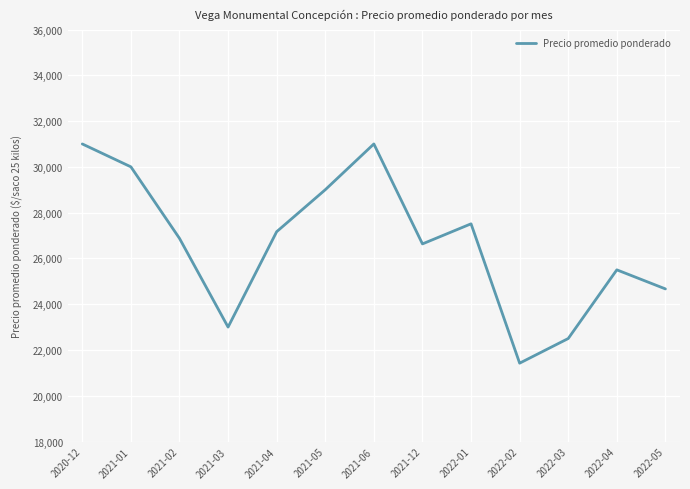

Where is the data nearest to the value 26211?

2021-12